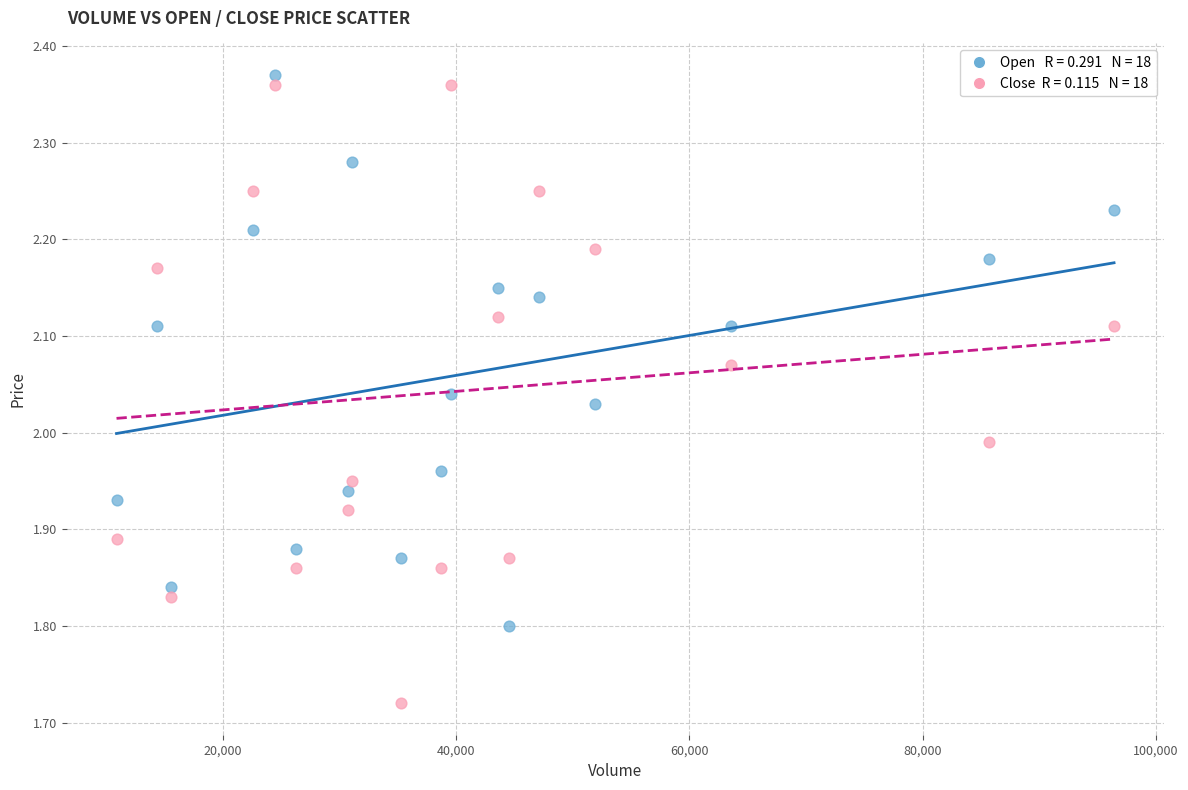

Across all data points, what is the range of X values (max minus min)?

85500.0